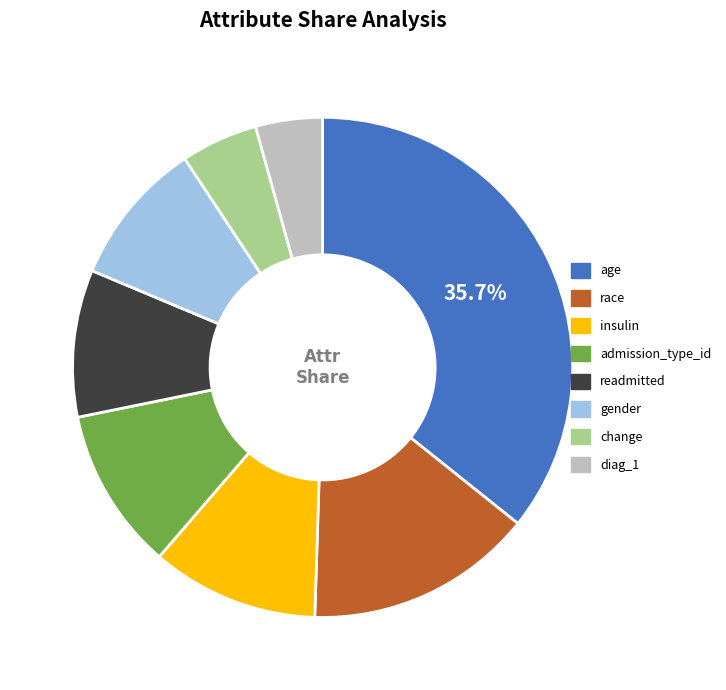

How many slices are in this pie chart?

8